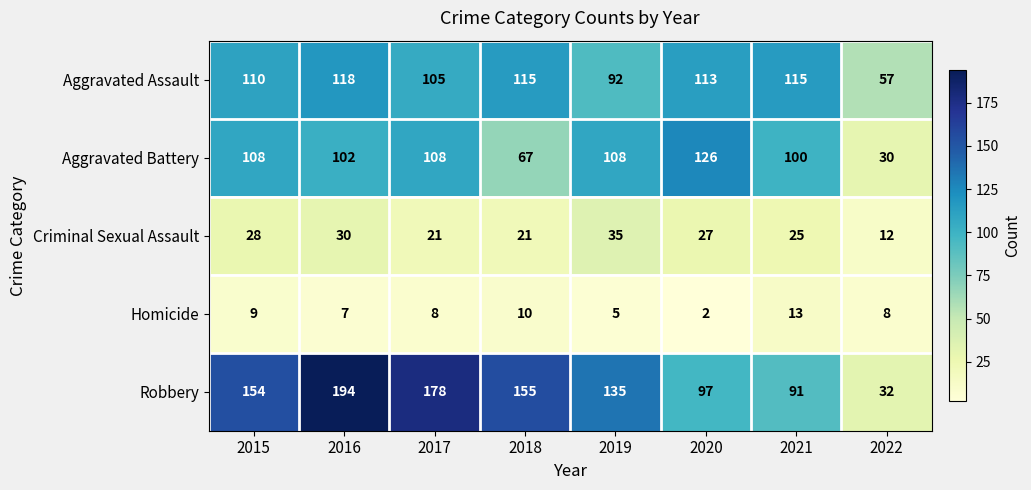

At 2021, list the series in order from smallest to largest.

Homicide, Criminal Sexual Assault, Robbery, Aggravated Battery, Aggravated Assault